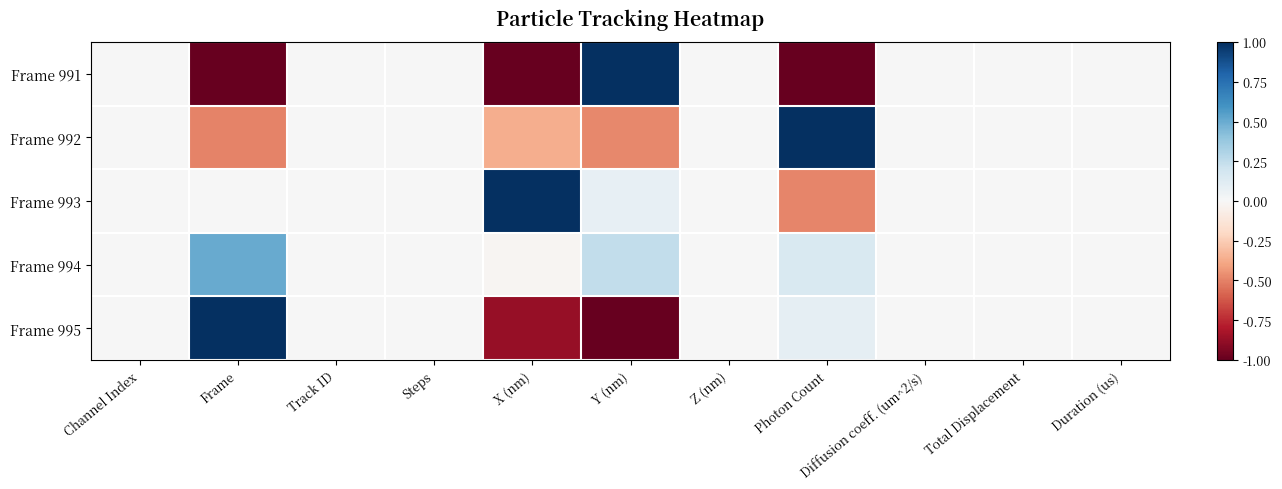

How many distinct data groups are displayed?

5